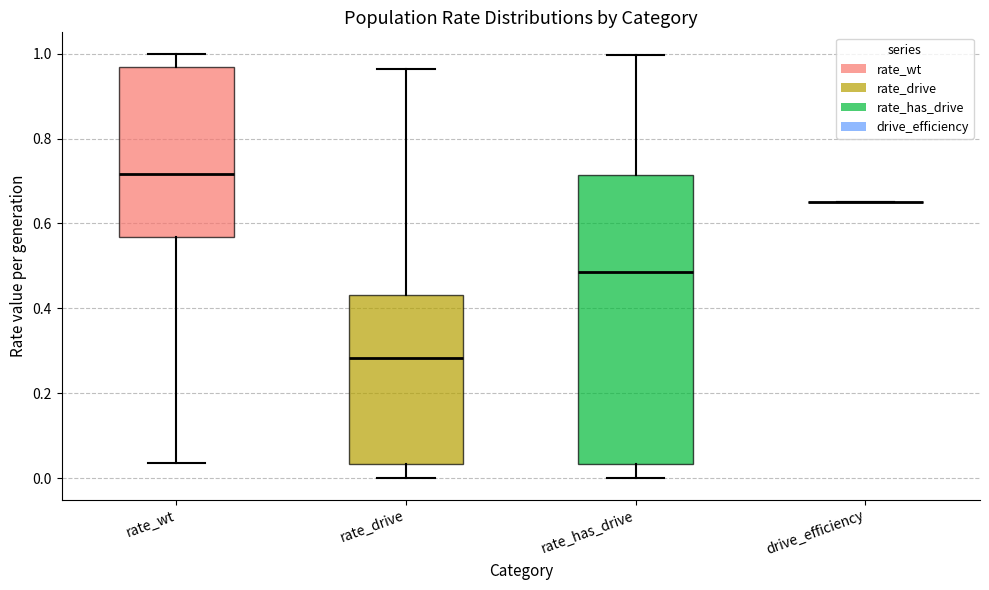

Reading left to right, transcribe this box plot: for each box, give where its median line is, the range the box spans, and where its two whiskers end, as read against the y-axis. The values are not printed on the chart, so give them approximately, as read against the axis.

rate_wt: median 0.72, box 0.56 to 0.96, whiskers 0.04 to 1.00
rate_drive: median 0.28, box 0.04 to 0.44, whiskers 0.00 to 0.96
rate_has_drive: median 0.48, box 0.04 to 0.72, whiskers 0.00 to 1.00
drive_efficiency: box collapsed to a line at 0.66, whiskers 0.66 to 0.66